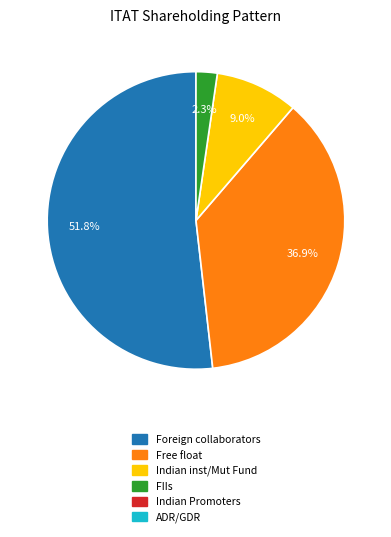

How many segments does this pie chart have?

4